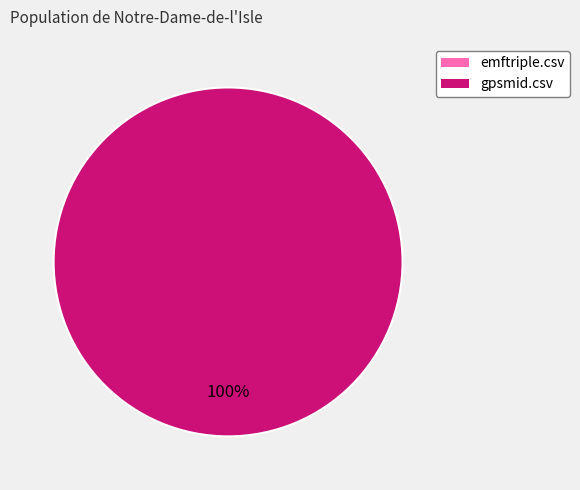

Rank the categories by value from lowest to highest.

emftriple.csv, gpsmid.csv